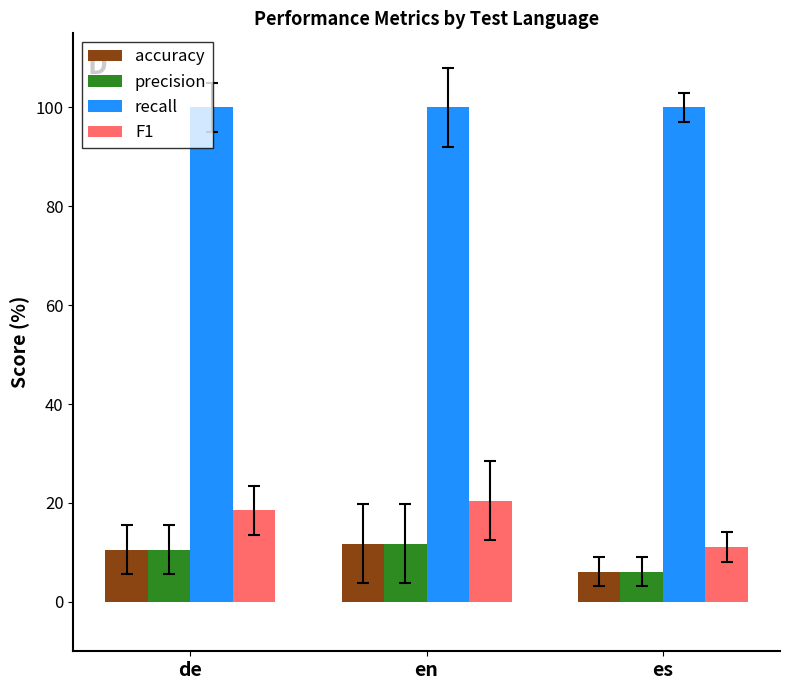

What is the label of the 1st bar from the right?

es